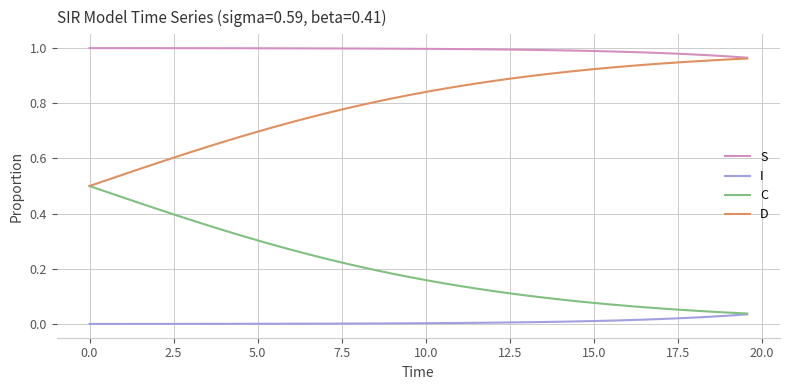

List the series in order of their overall mean, lowest first.

I, C, D, S